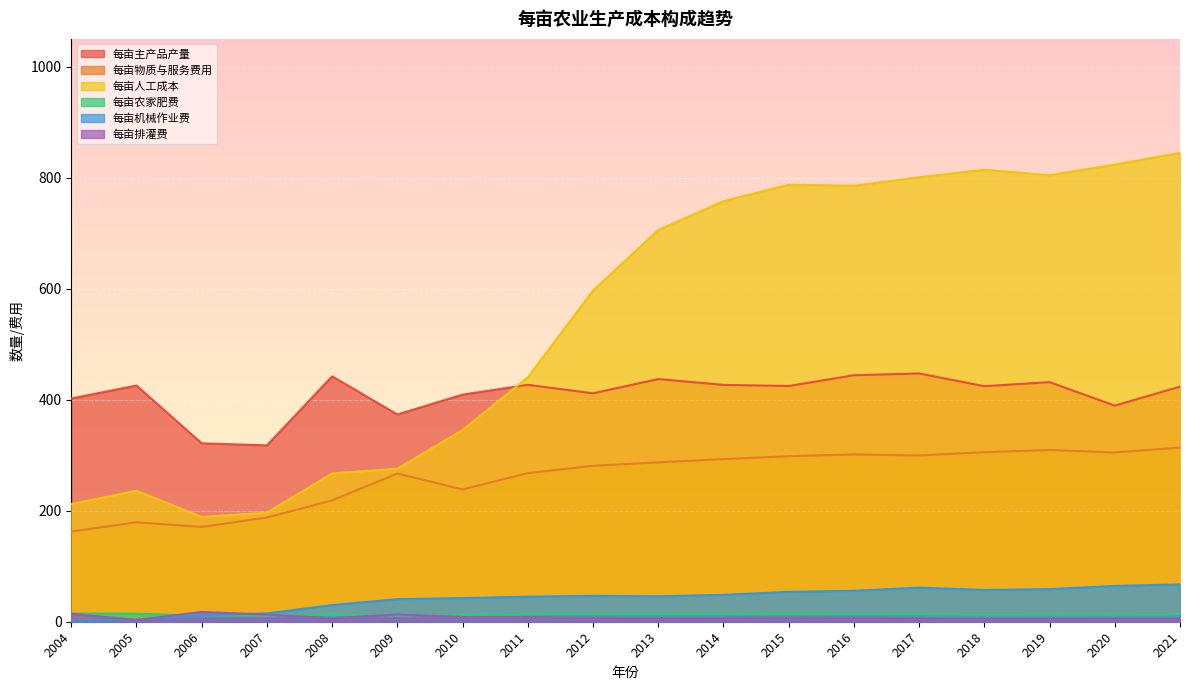

At how many categories does at least one series exceed 390?

15